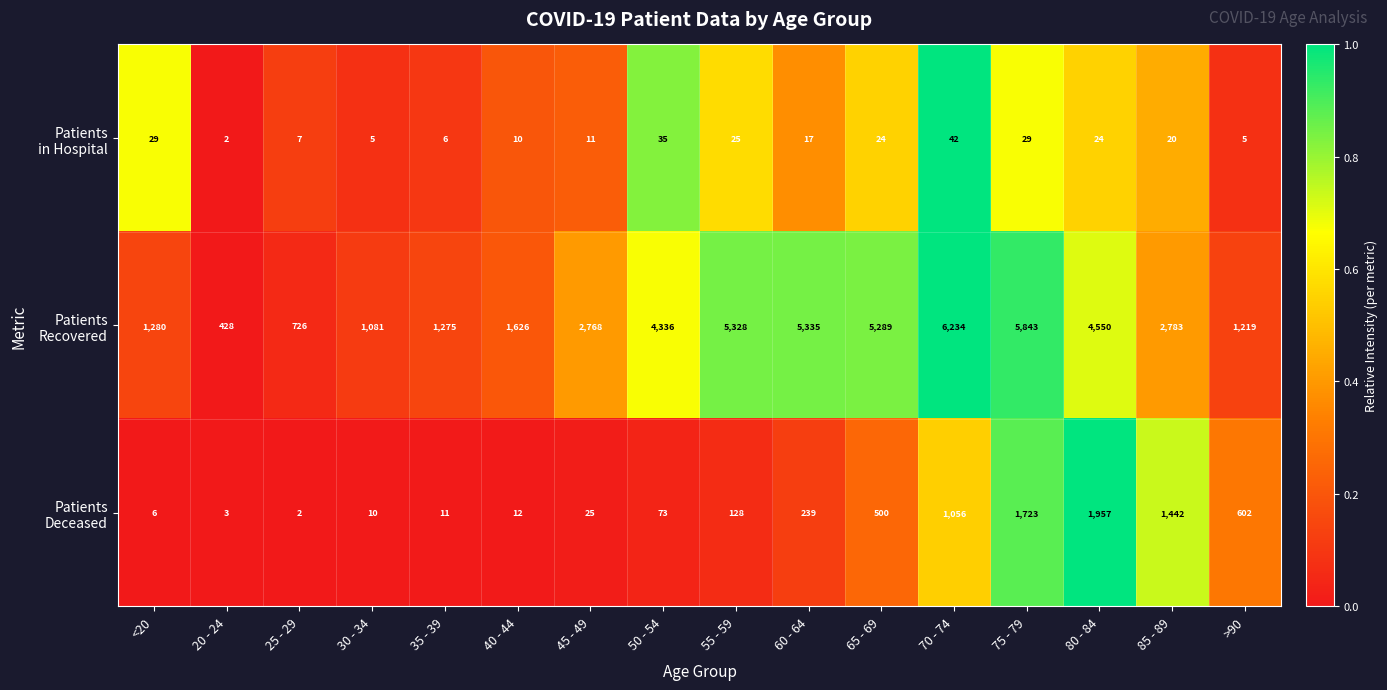

What is the spread (max minus min) of values at 35 - 39?

1269